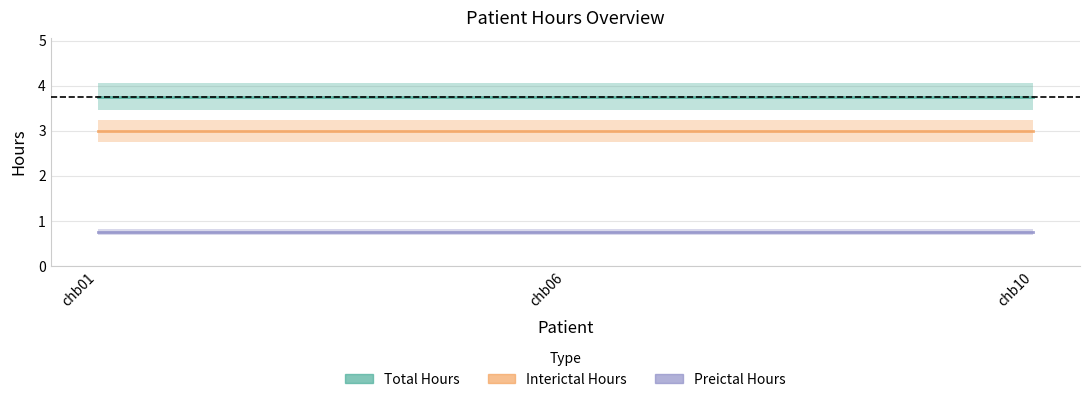

Rank the categories by Preictal Hours value from highest to lowest.

chb01, chb06, chb10